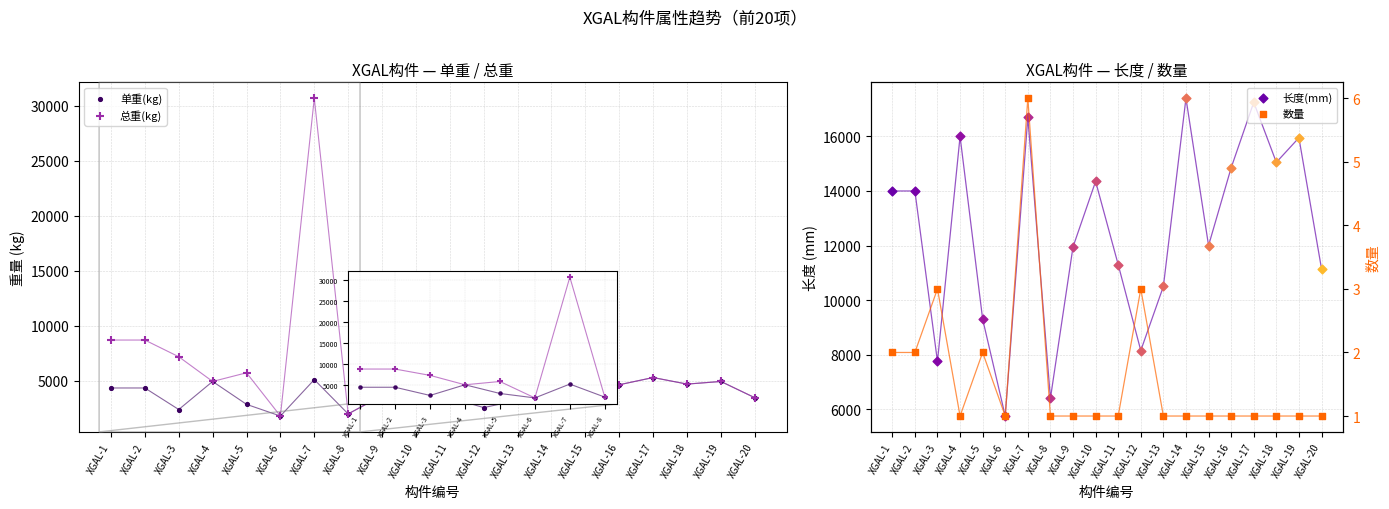

What are all the series names shown in the legend?

单重(kg), 总重(kg), 长度(mm) line, 数量